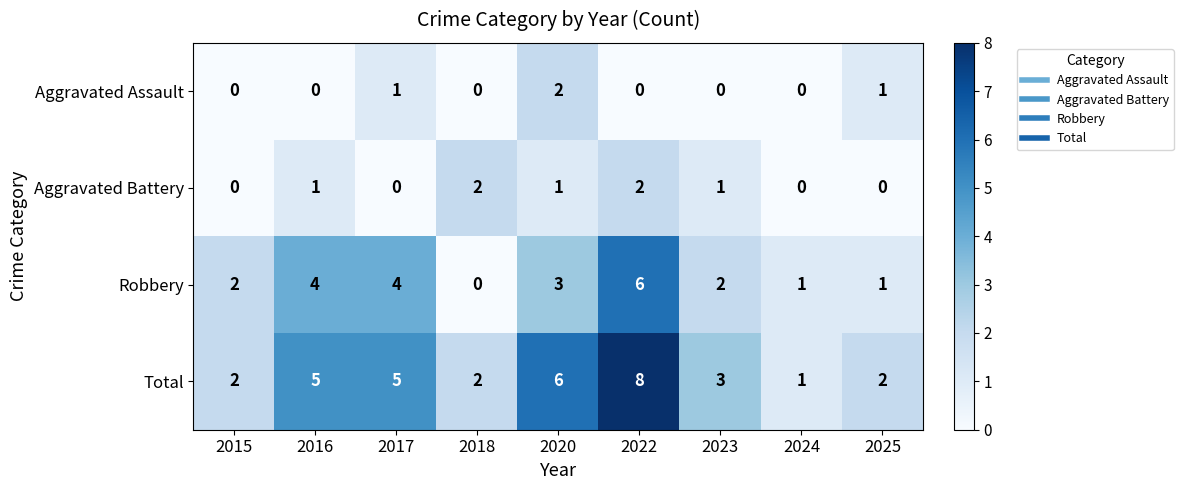

The value of Robbery at 2023 is 1. True or false?

False